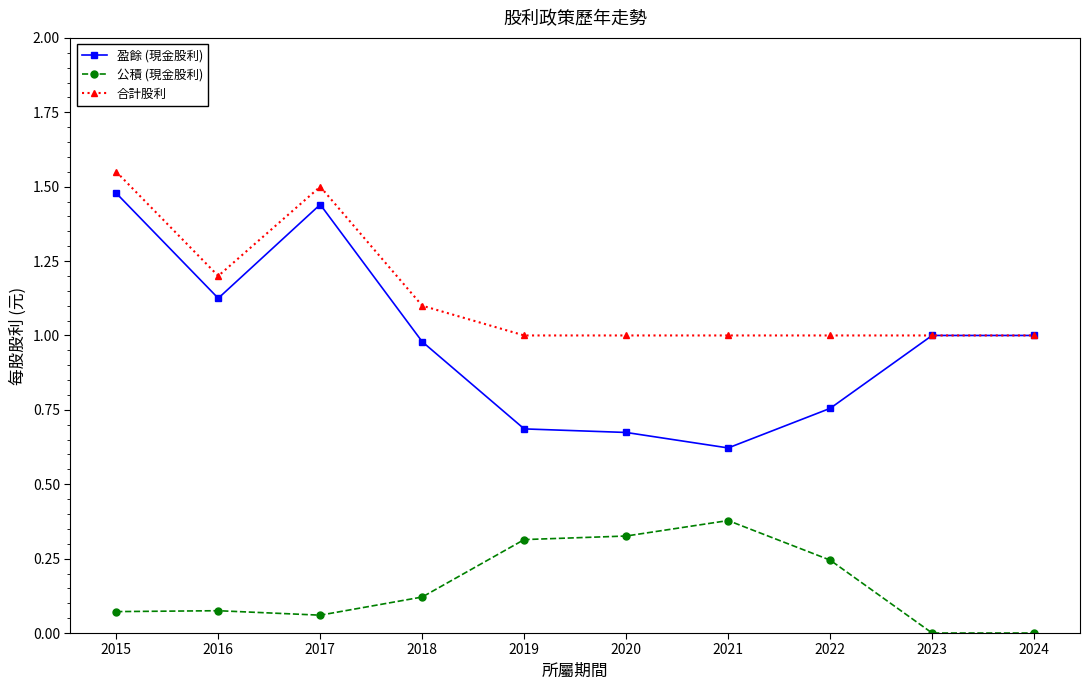

True or false: 合計股利 and 公積 (現金股利) intersect in this chart.

False